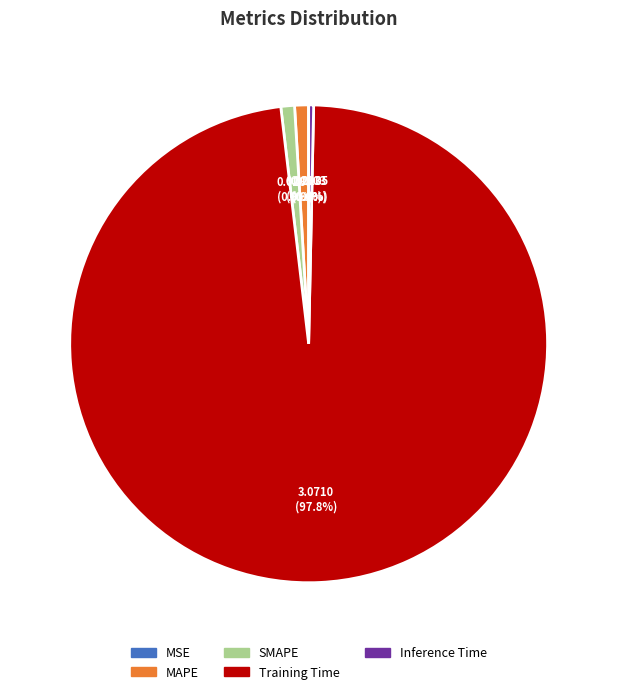

What is the largest slice in the pie chart?

Training Time